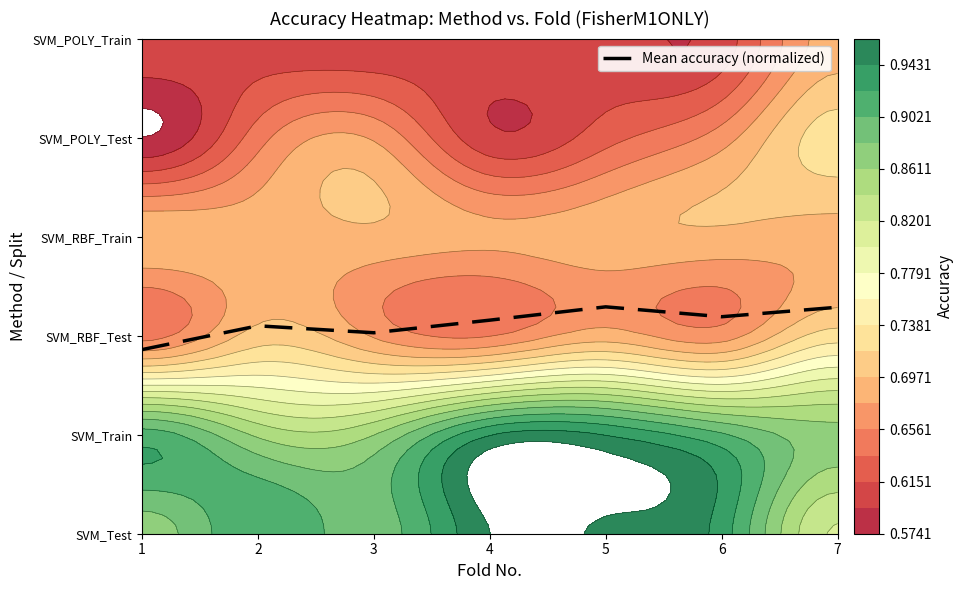

At which label is the value closest to 2?

3